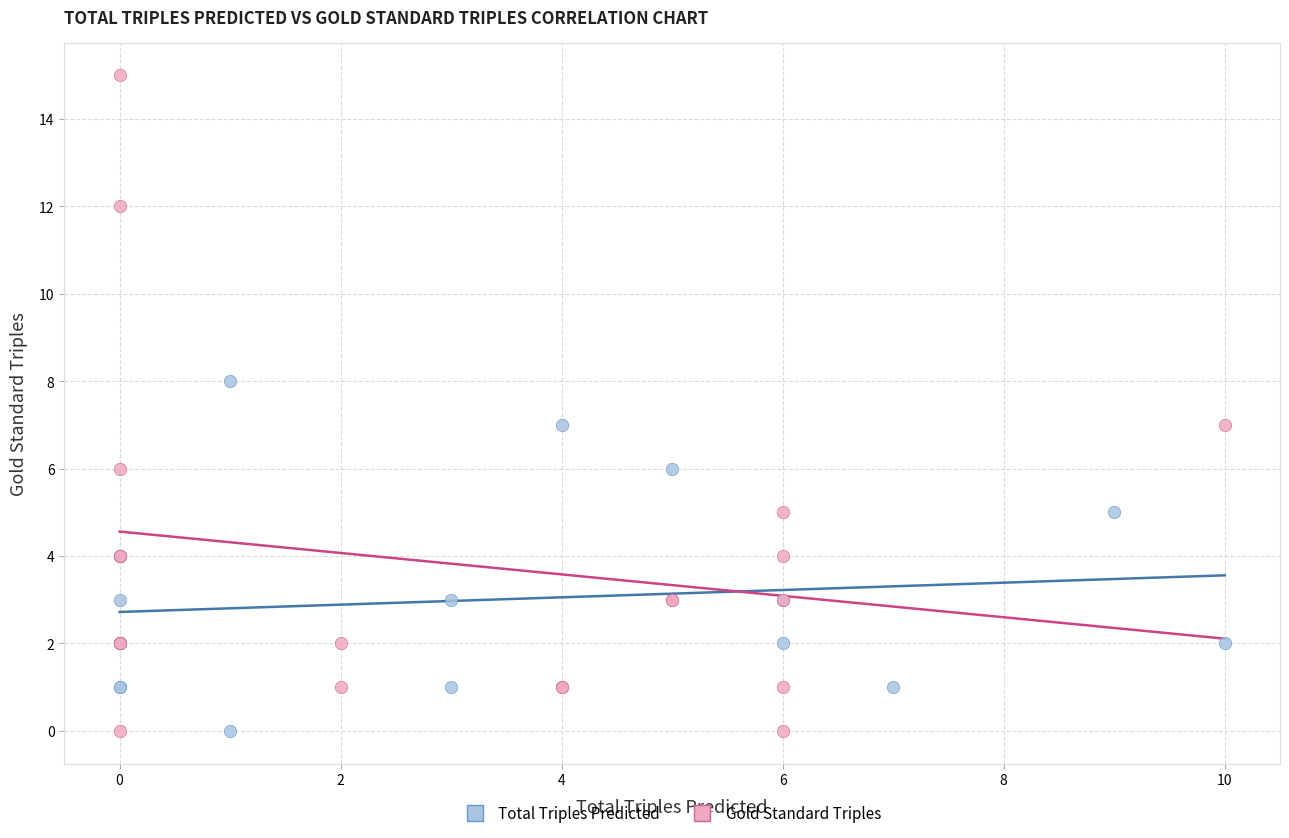

Which series has the largest Y range (max minus min)?

Gold Standard Triples